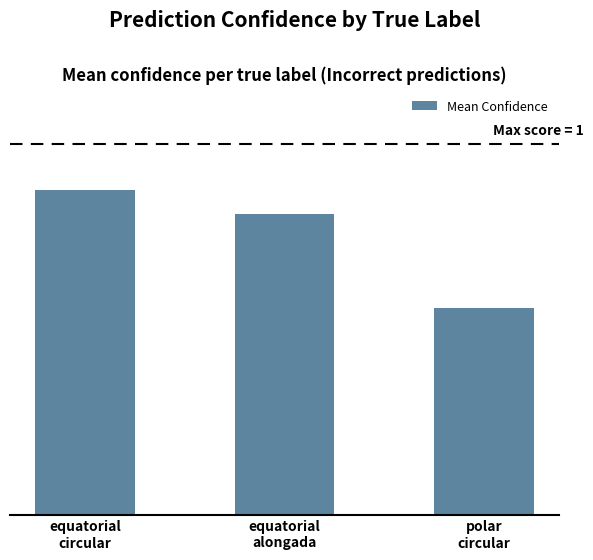

Count the values in the range 0 to 1.

3